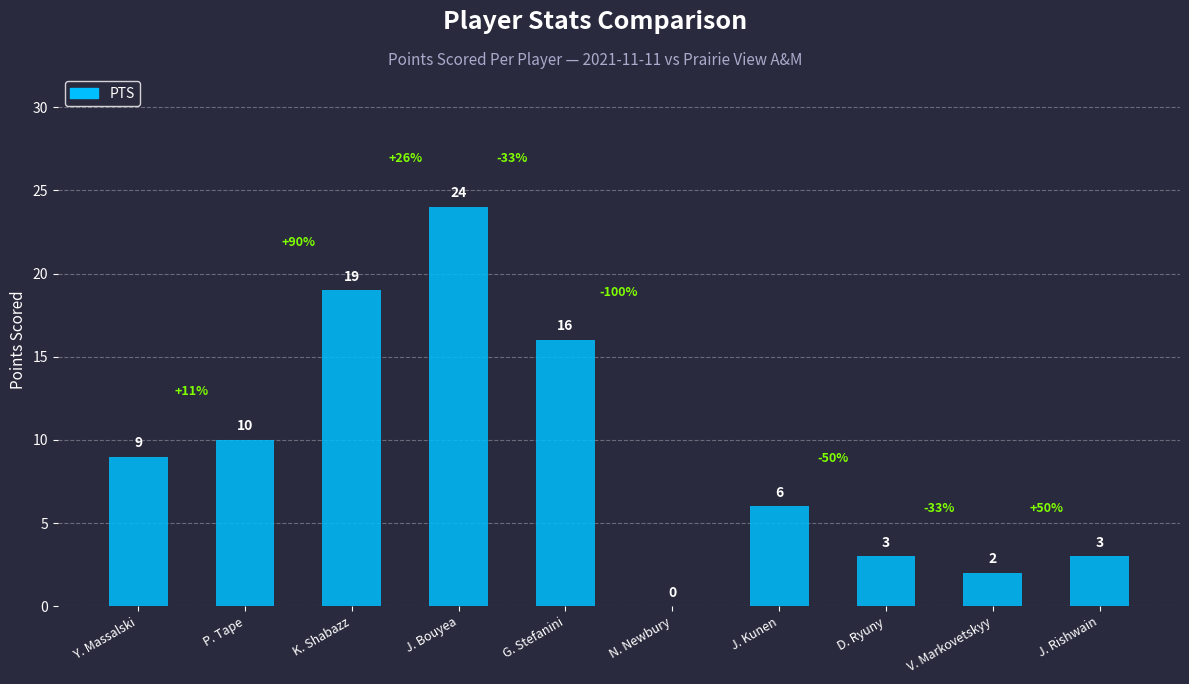

Where is the data nearest to the value 12?

P. Tape